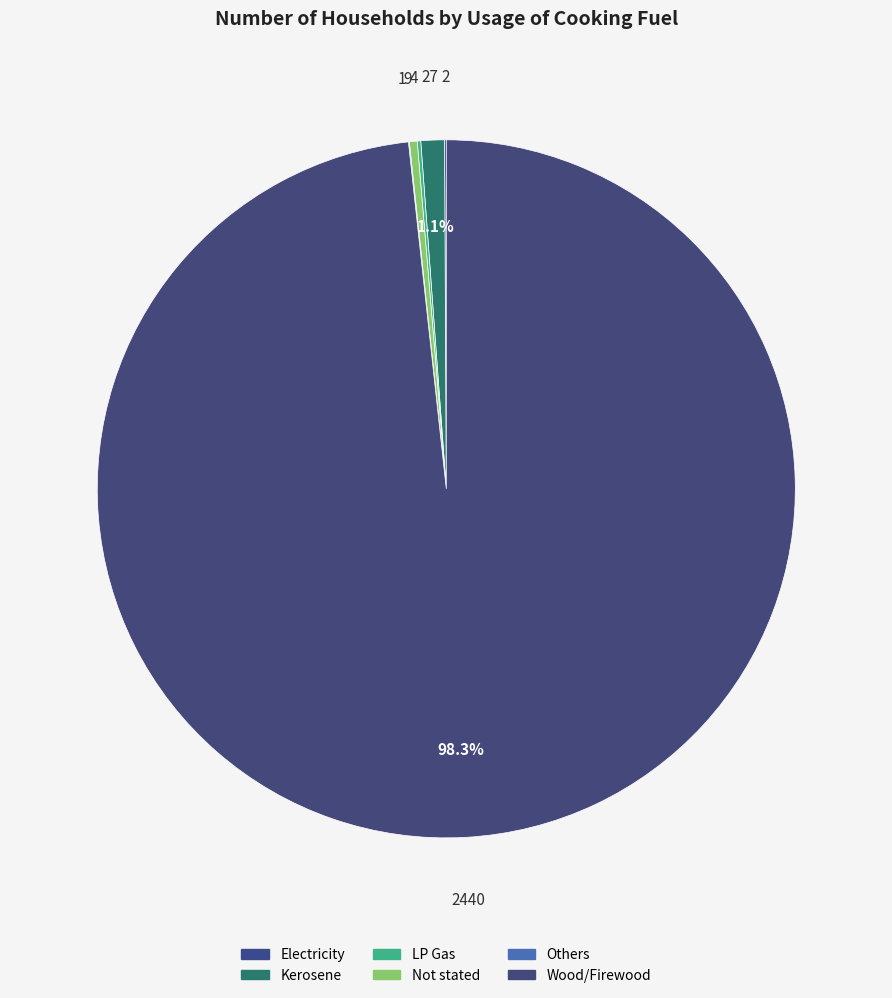

Count the number of slices in the pie.

6